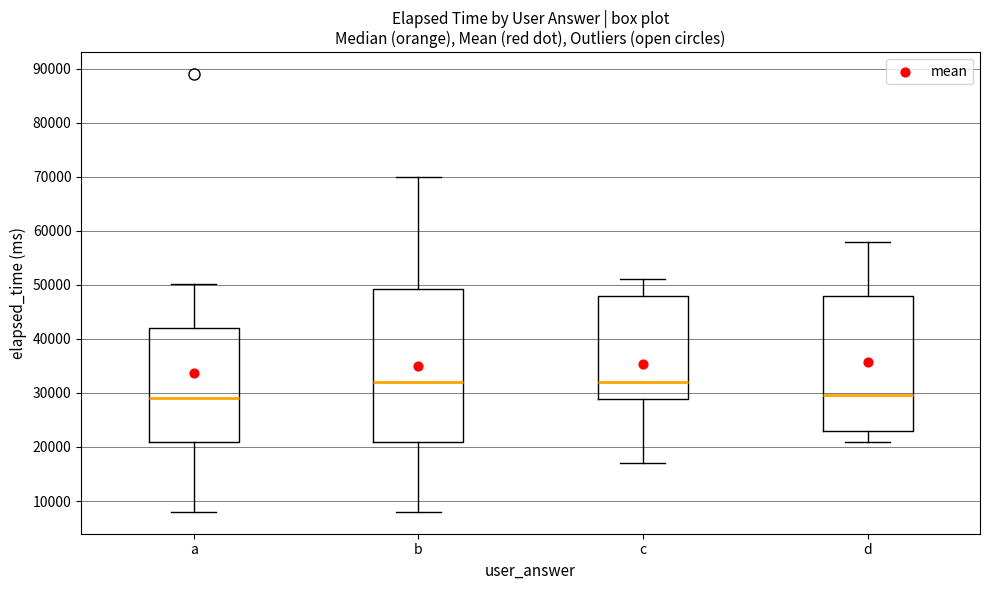

Which box is the tallest, from its lower edge to its upper edge?

b